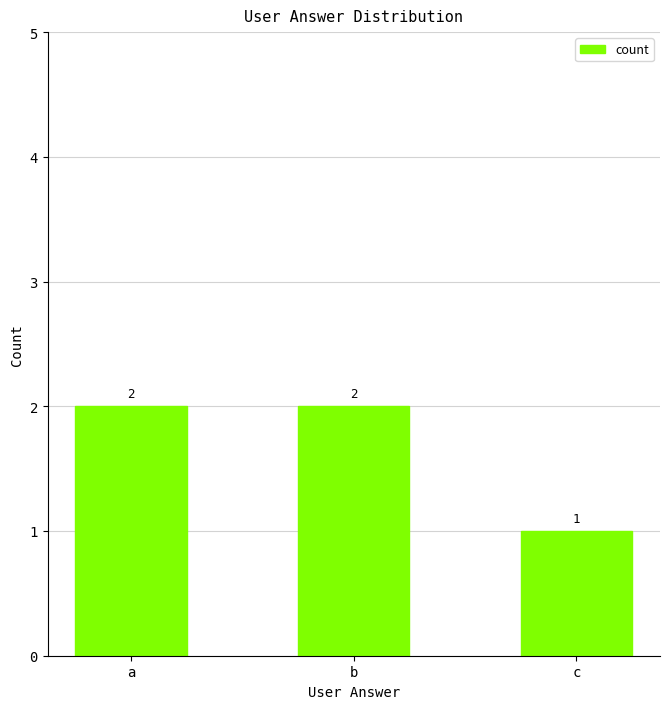

What is the change in value from b to c?

-1